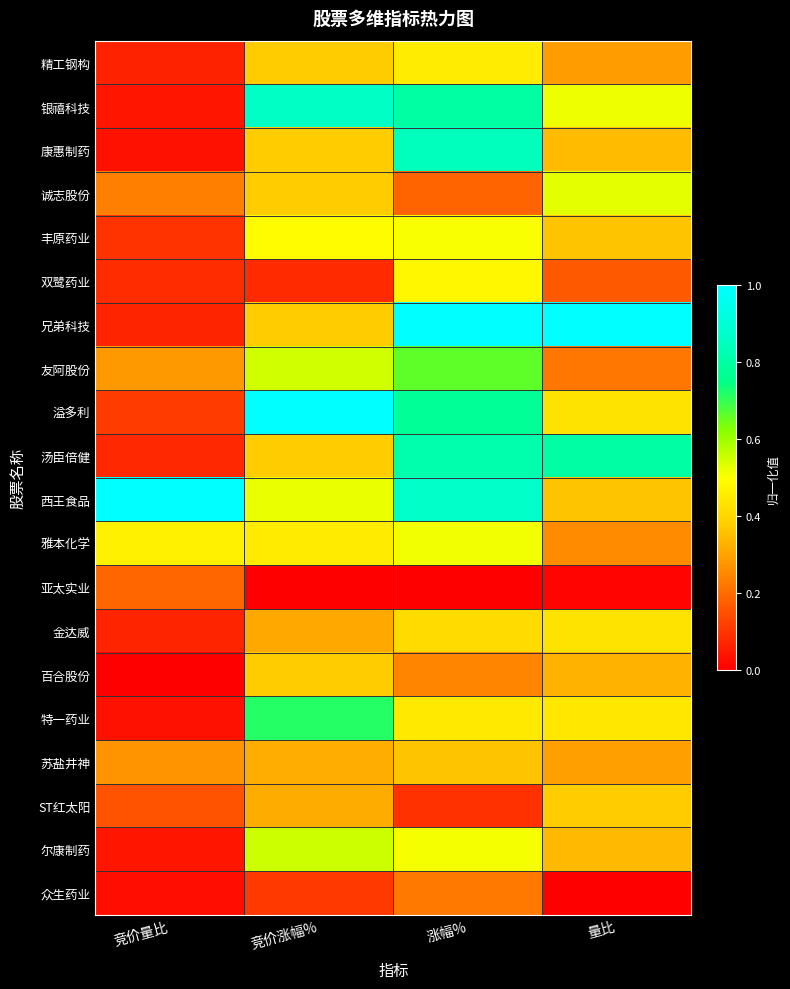

At which category is the sum across all series the highest?

涨幅%